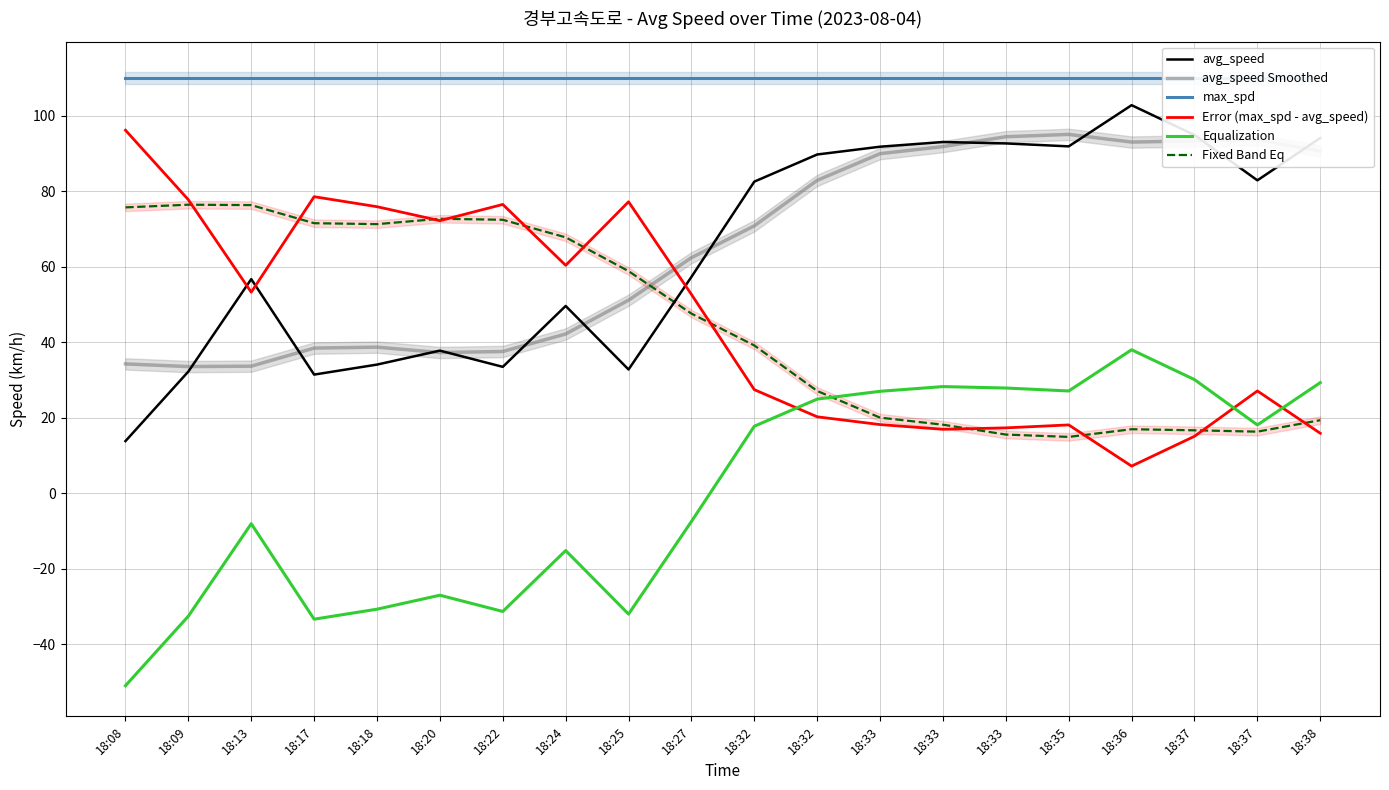

At 18:36, list the series in order from smallest to largest.

Error (max_spd - avg_speed), Fixed Band Eq, Equalization, avg_speed Smoothed, avg_speed, max_spd